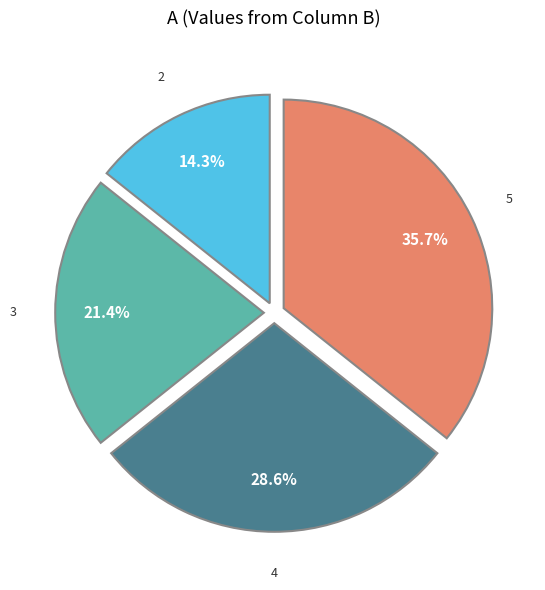

Does any single category account for the majority?

No